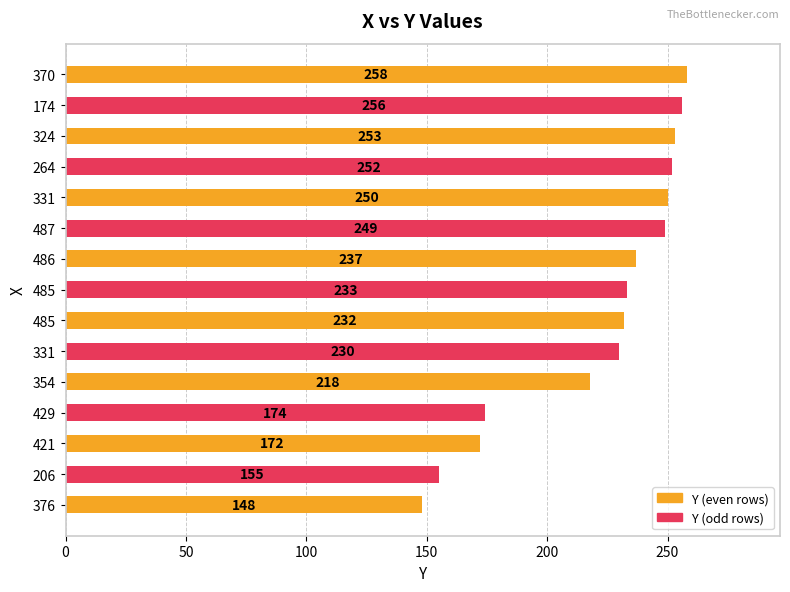

At which category does the chart reach its peak across all series?

370